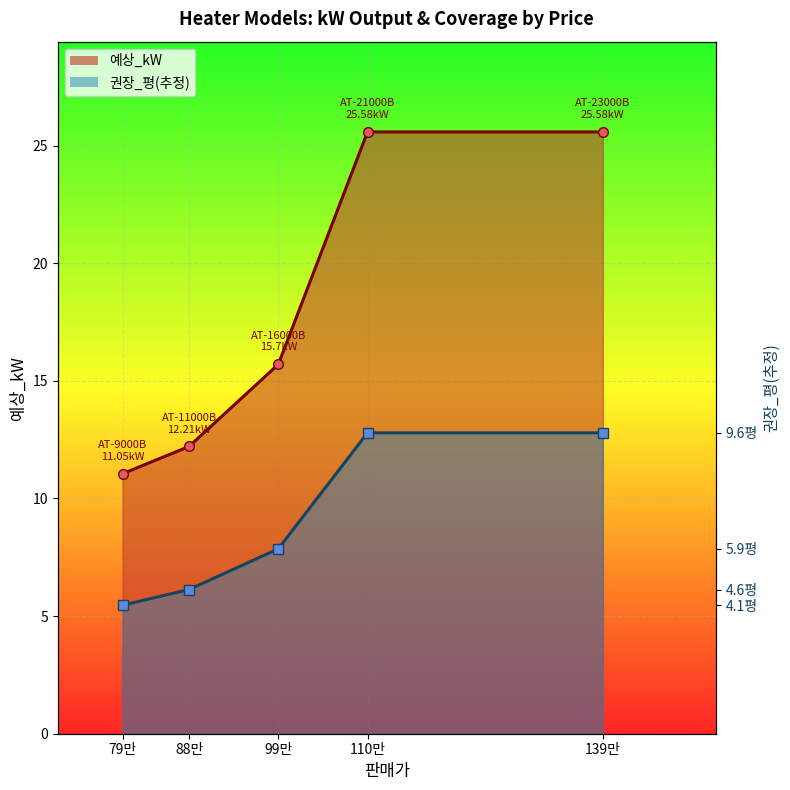

How many lines are shown in the chart?

2